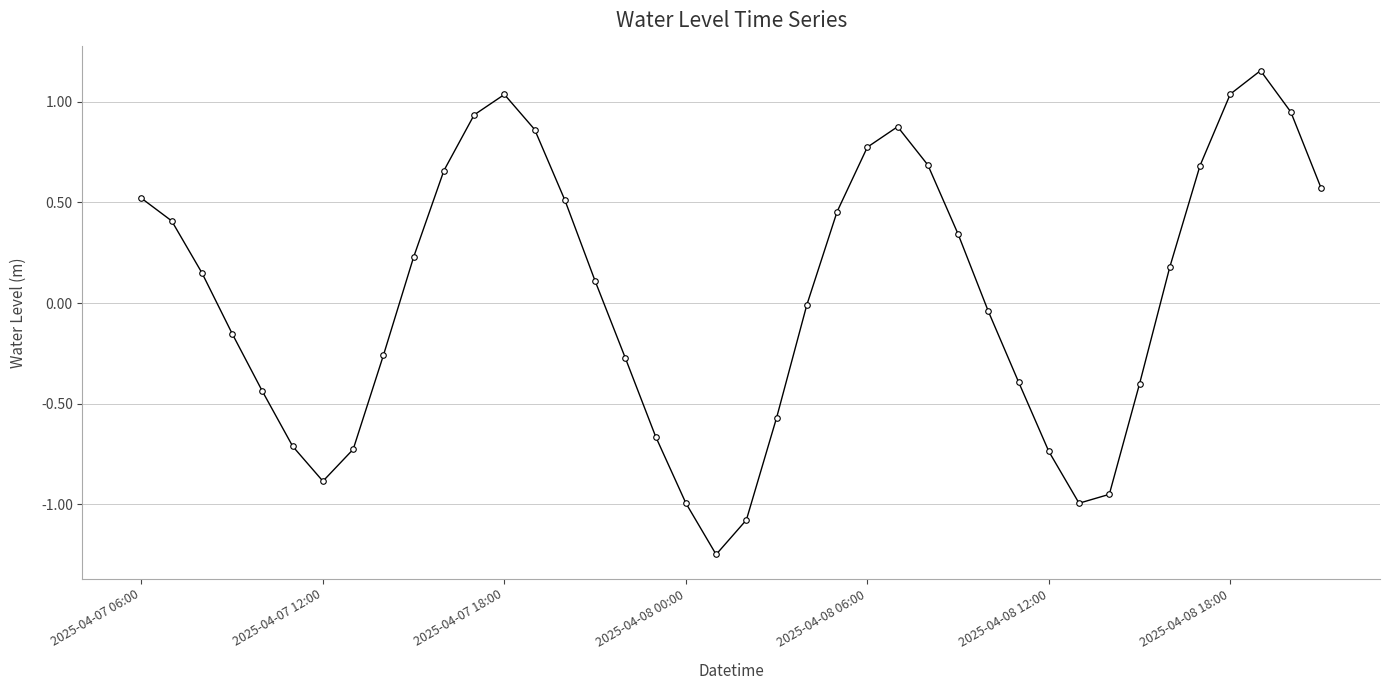

True or false: the data has more than 0 interior local peaks.

True